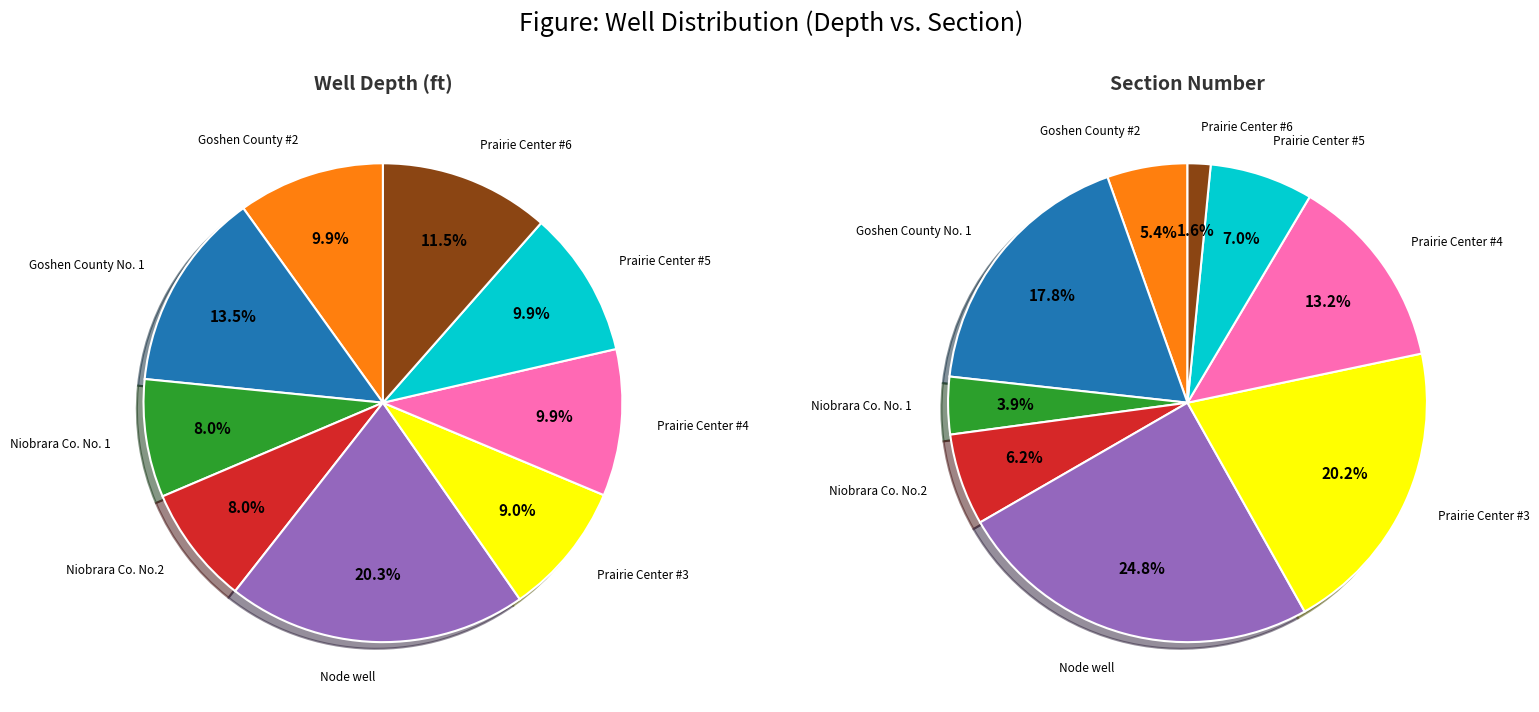

Combined, do Goshen County No. 1 and Prairie Center #3 account for over 50%?

No